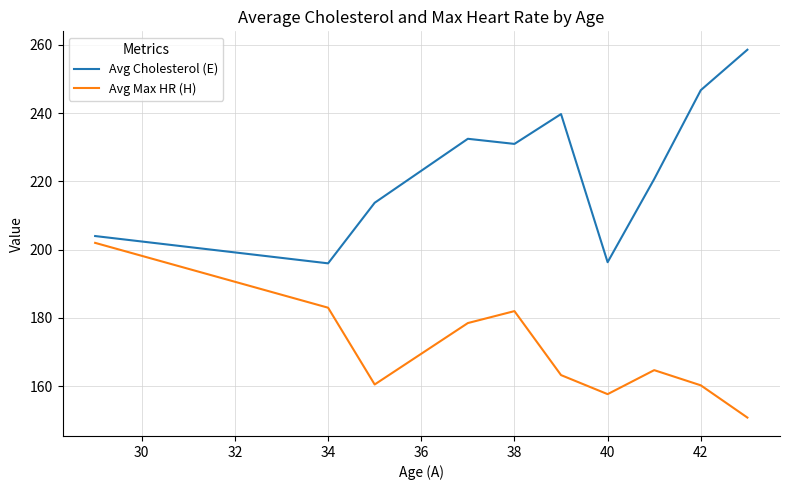

What is the smallest value displayed?

150.8